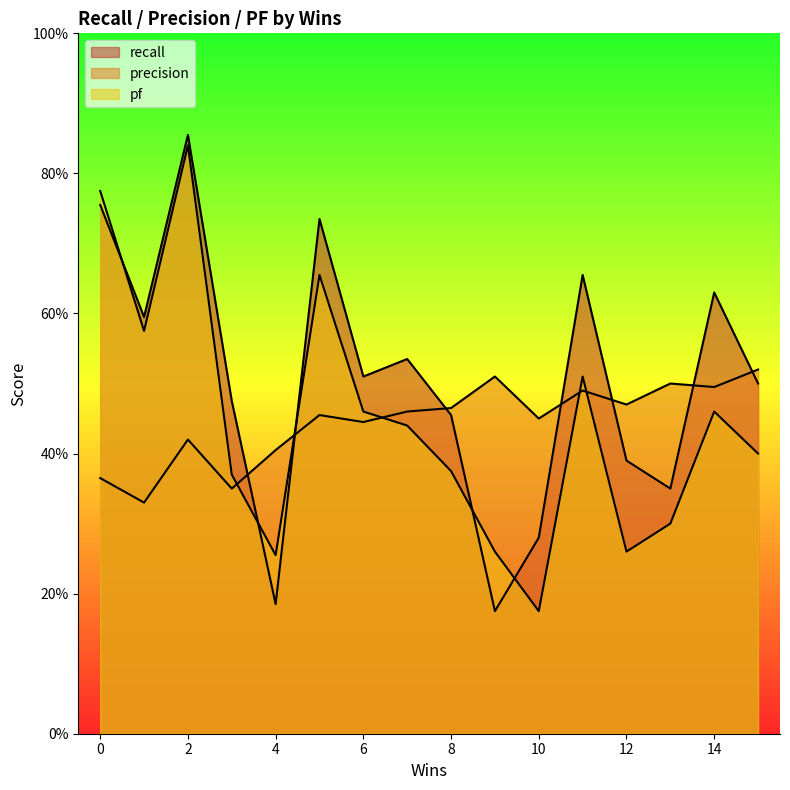

The precision series shows 0.3 at 13. True or false?

False